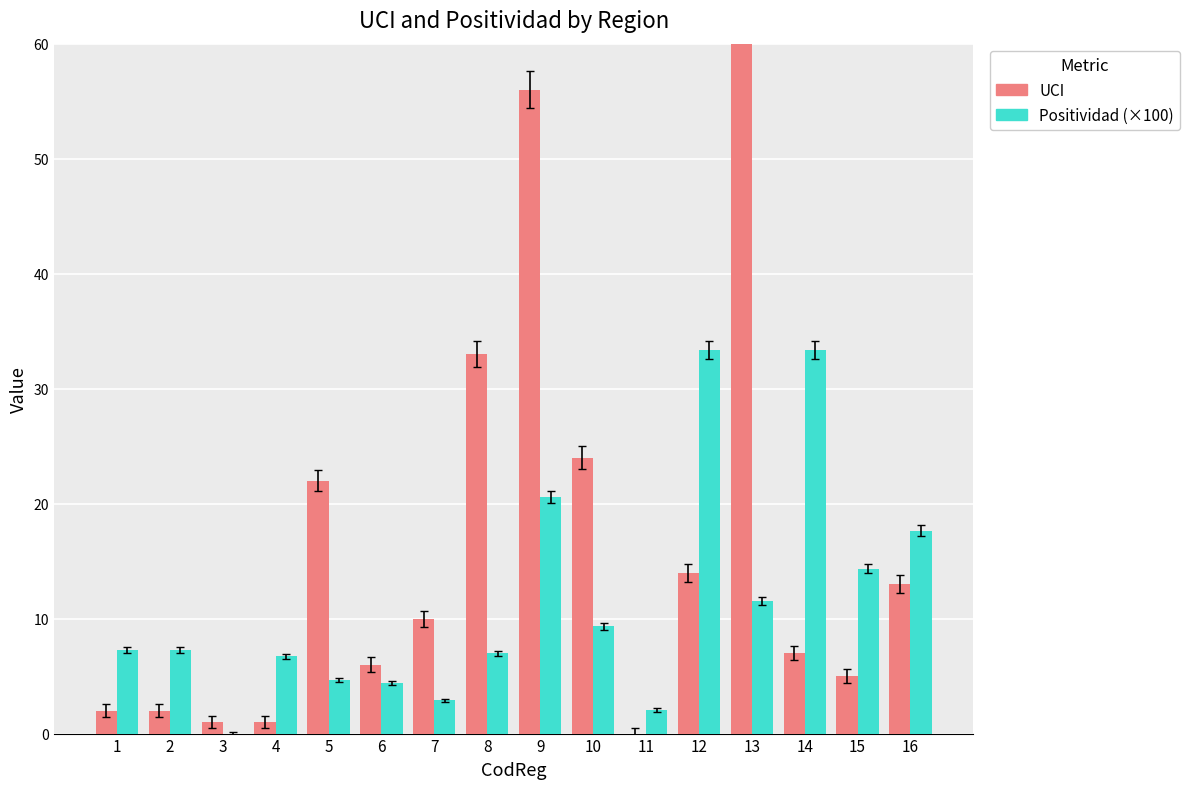

How many values in the UCI series exceed 10?

7